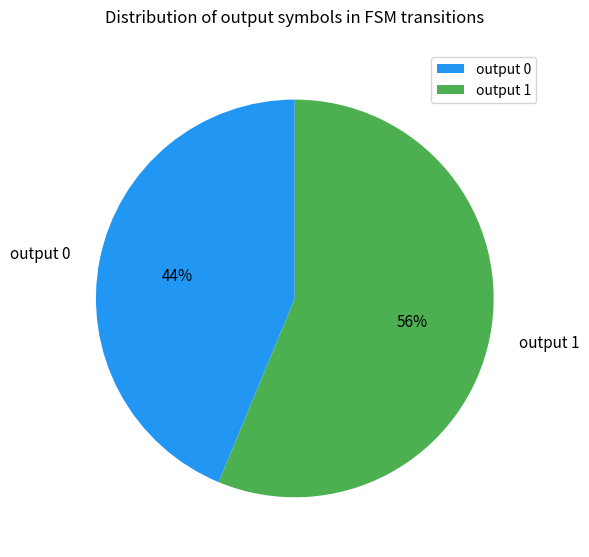

Which category accounts for the majority?

output 1